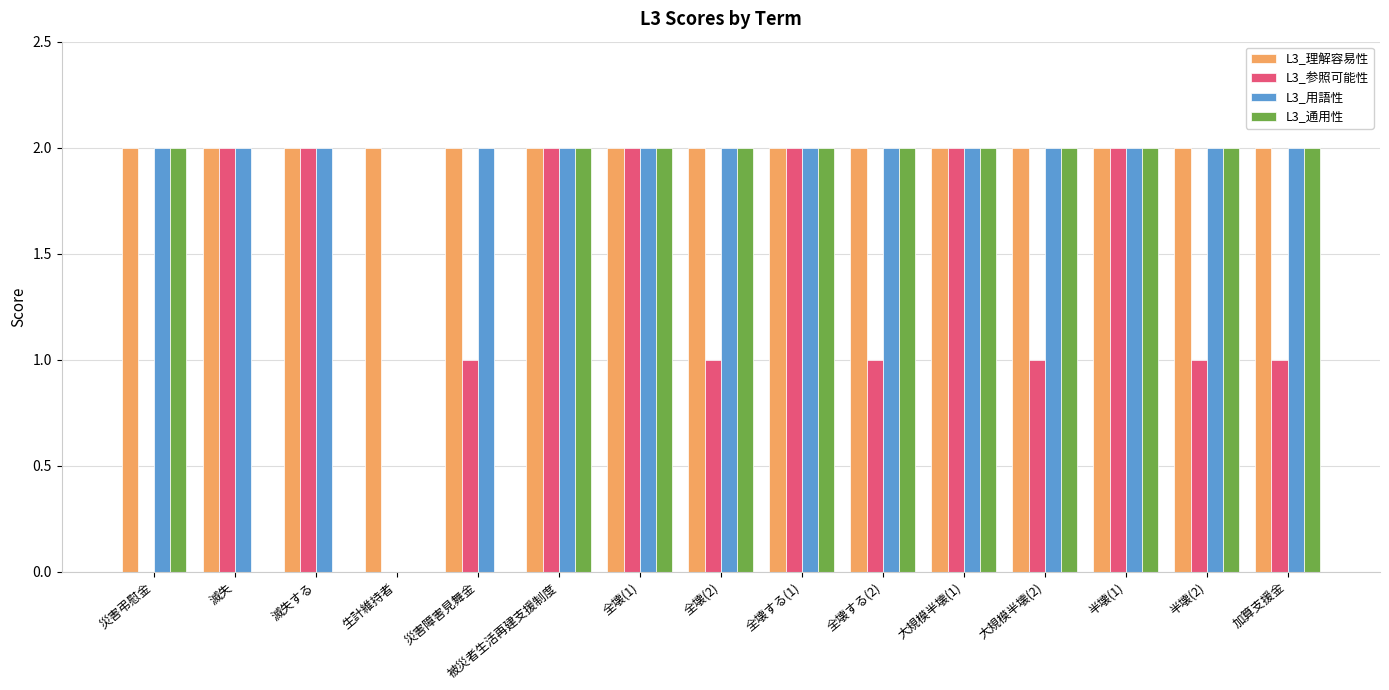

Reading right to left, list all the values displayed in this chart.

L3_理解容易性: 2	2	2	2	2	2	2	2	2	2	2	2	2	2	2
L3_参照可能性: 1	1	2	1	2	1	2	1	2	2	1	0	2	2	0
L3_用語性: 2	2	2	2	2	2	2	2	2	2	2	0	2	2	2
L3_通用性: 2	2	2	2	2	2	2	2	2	2	0	0	0	0	2